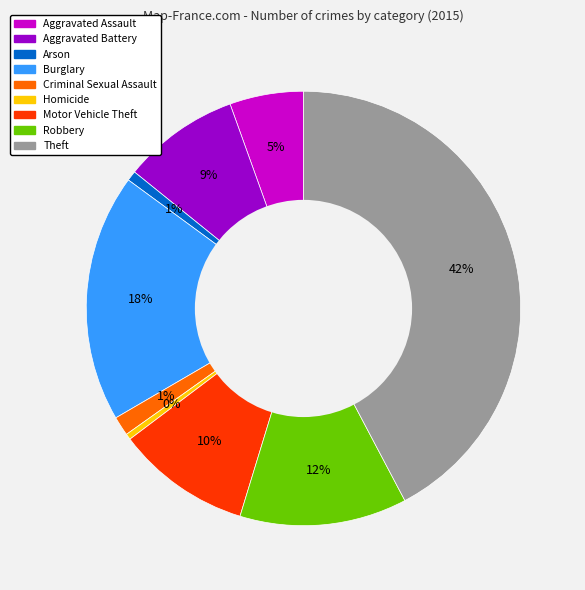

Combined, do Aggravated Assault and Burglary account for over 50%?

No